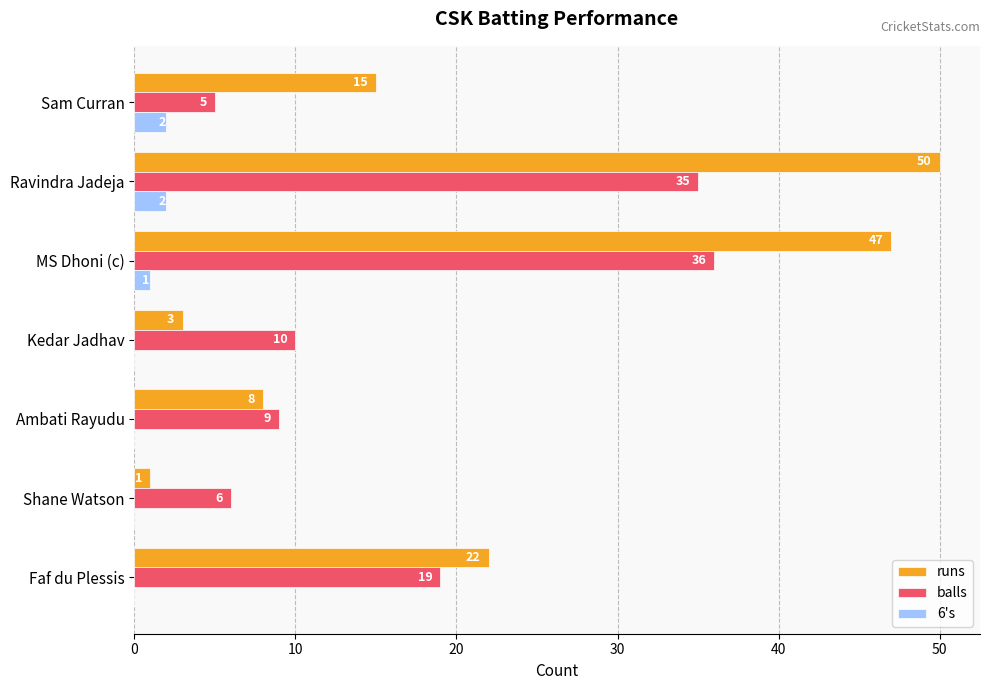

Is the value of balls at Faf du Plessis greater than the value of 6's at Ravindra Jadeja?

Yes